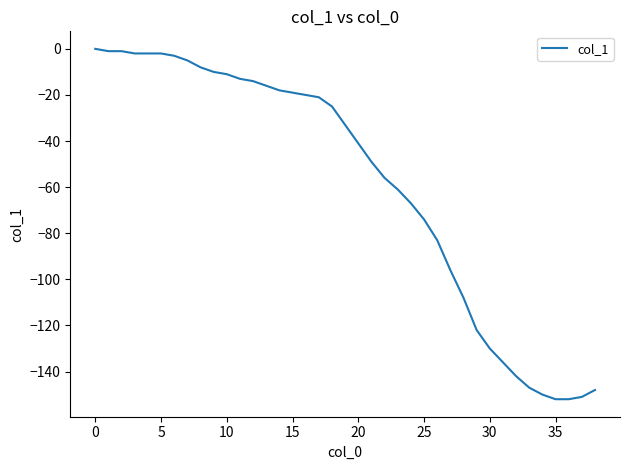

Does the chart have visible grid lines?

No